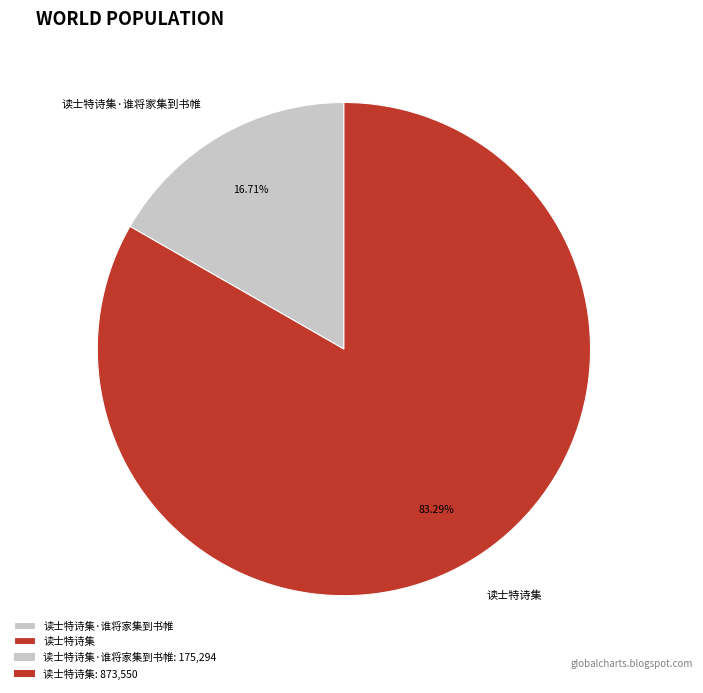

Is it true that 读士特诗集·谁将家集到书帷 is 17% of the pie?

True